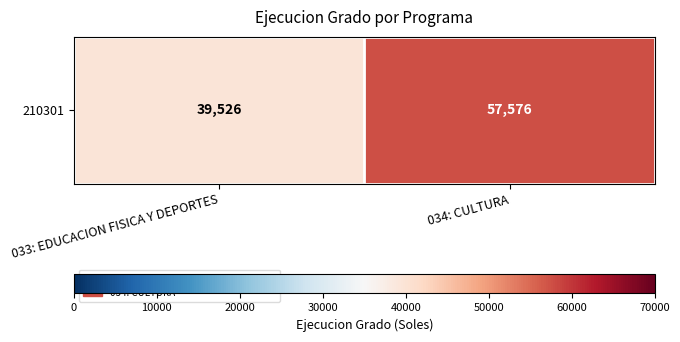

Reading right to left, list all the values displayed in this chart.

034: CULTURA=57576	033: EDUCACION FISICA Y DEPORTES=39526